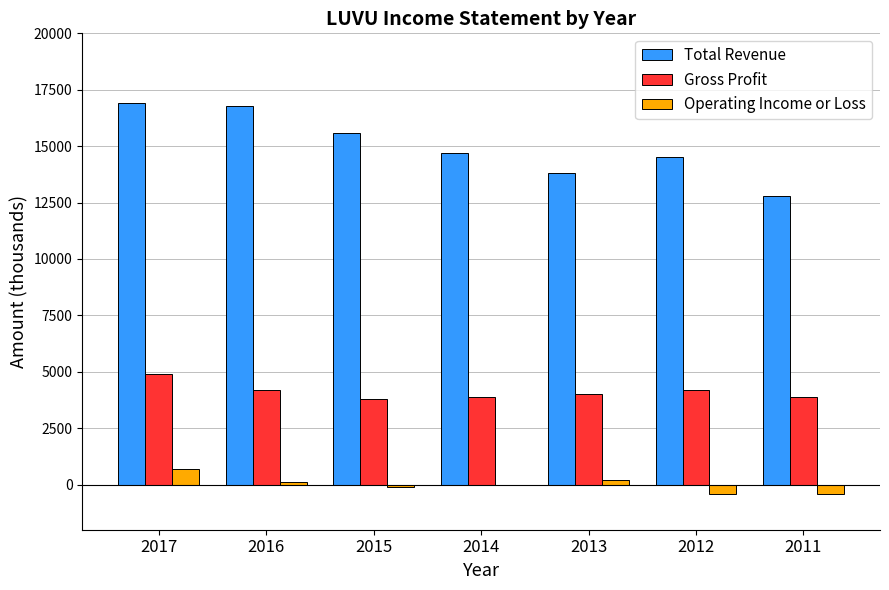

At which label does Total Revenue first exceed 14700?

2017